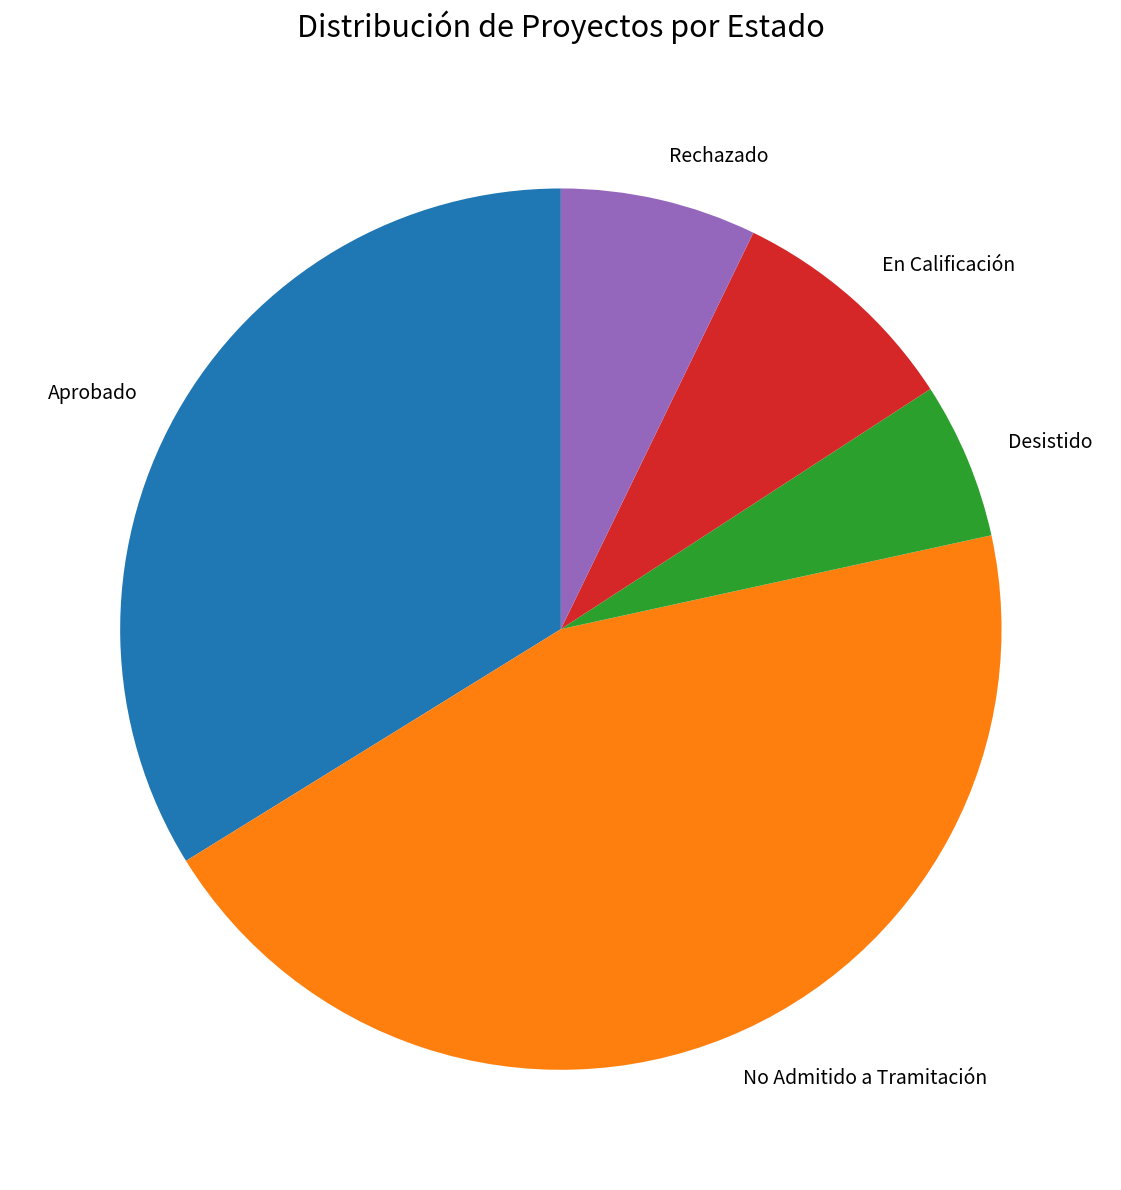

Which has a higher value, Desistido or En Calificación?

En Calificación